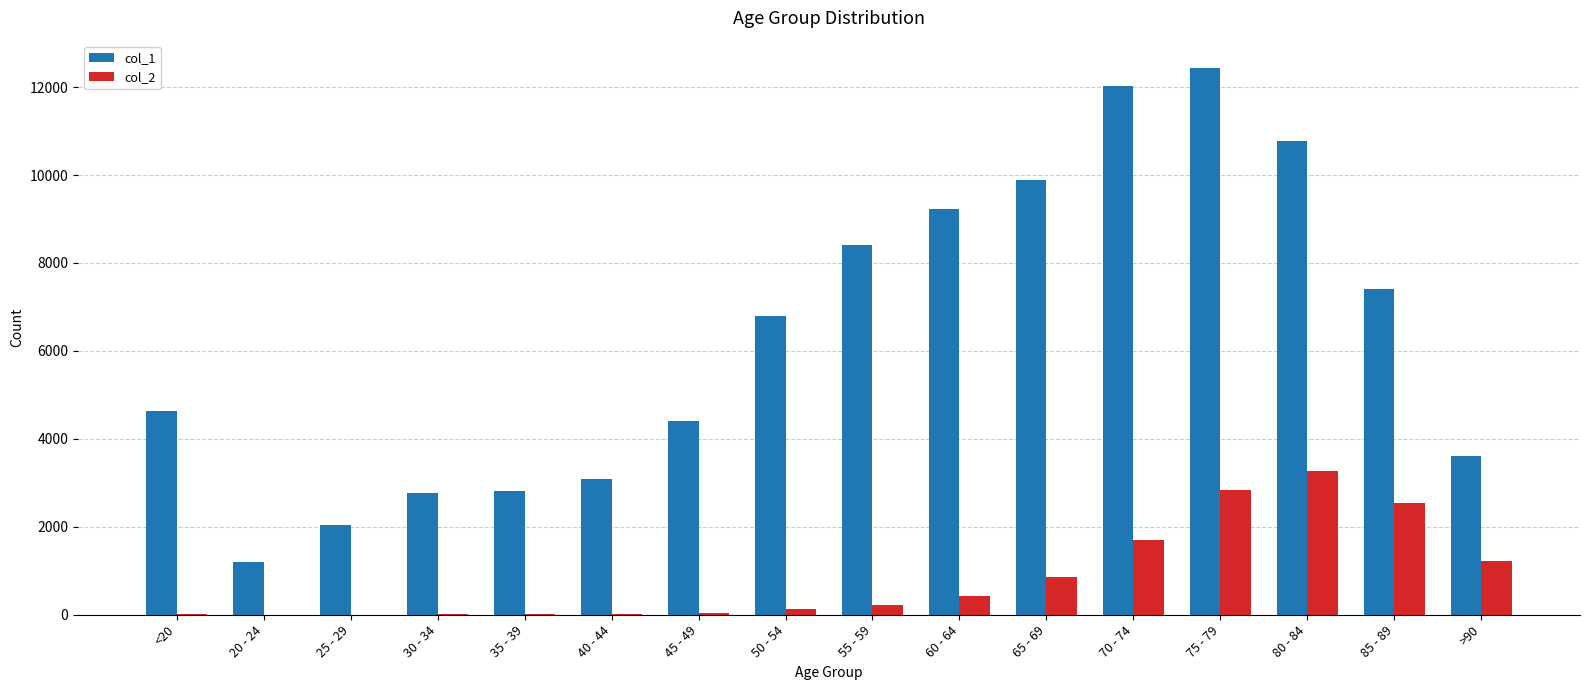

What are all the series names shown in the legend?

col_1, col_2